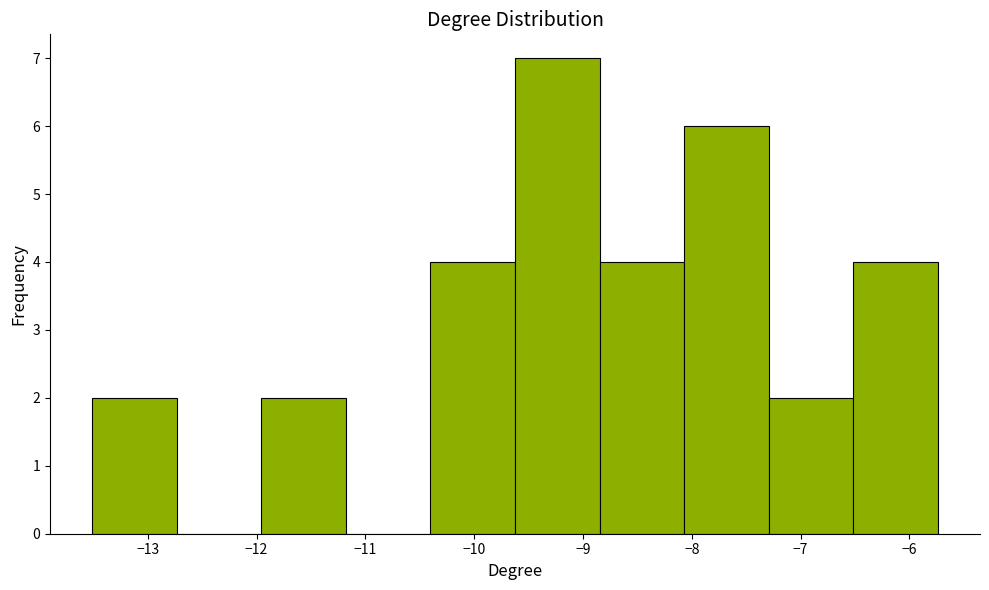

Over which range of the x-axis is the bar tallest?

-9.6 to -8.8